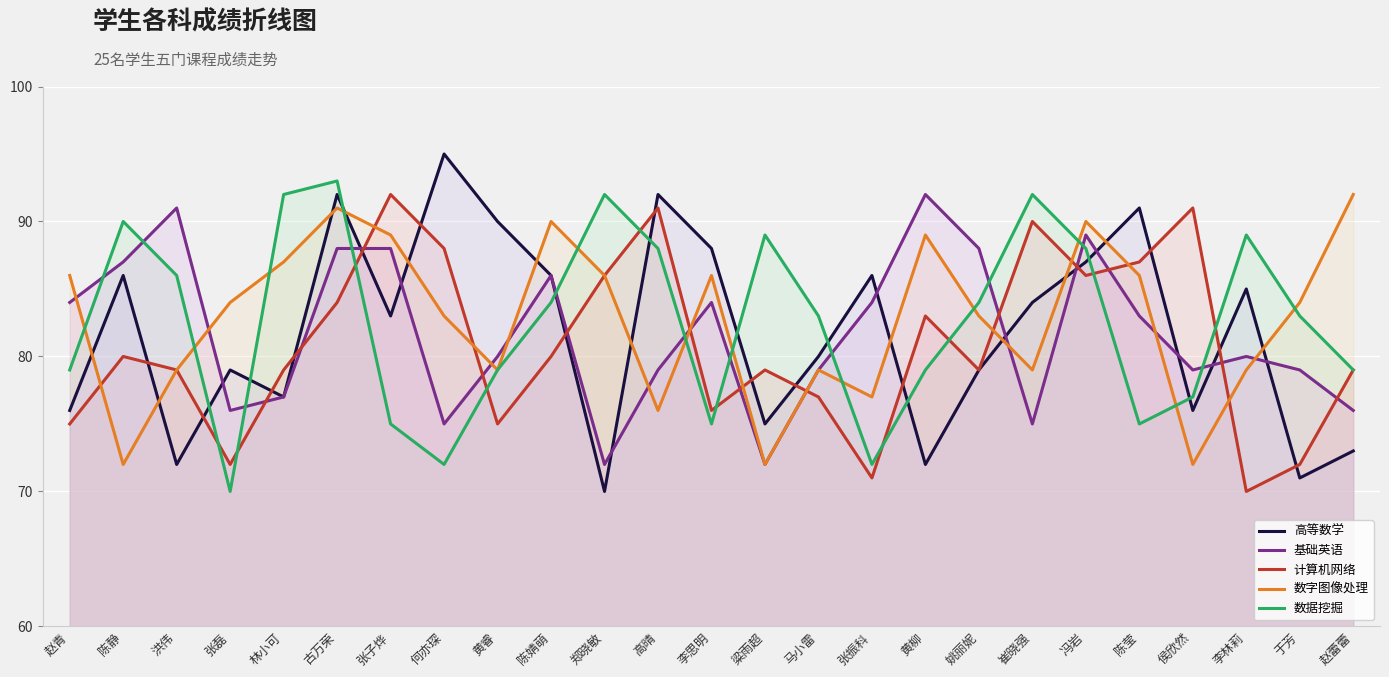

What is the sum of all 计算机网络 values?

2021